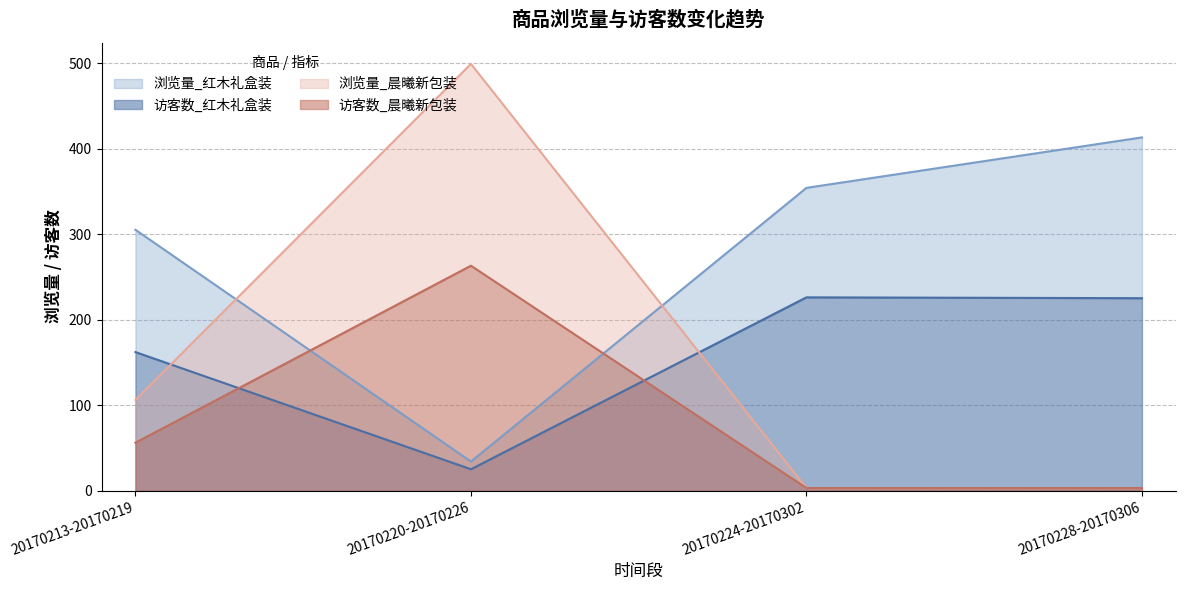

Which has a higher value, 20170220-20170226 or 20170224-20170302?

20170224-20170302